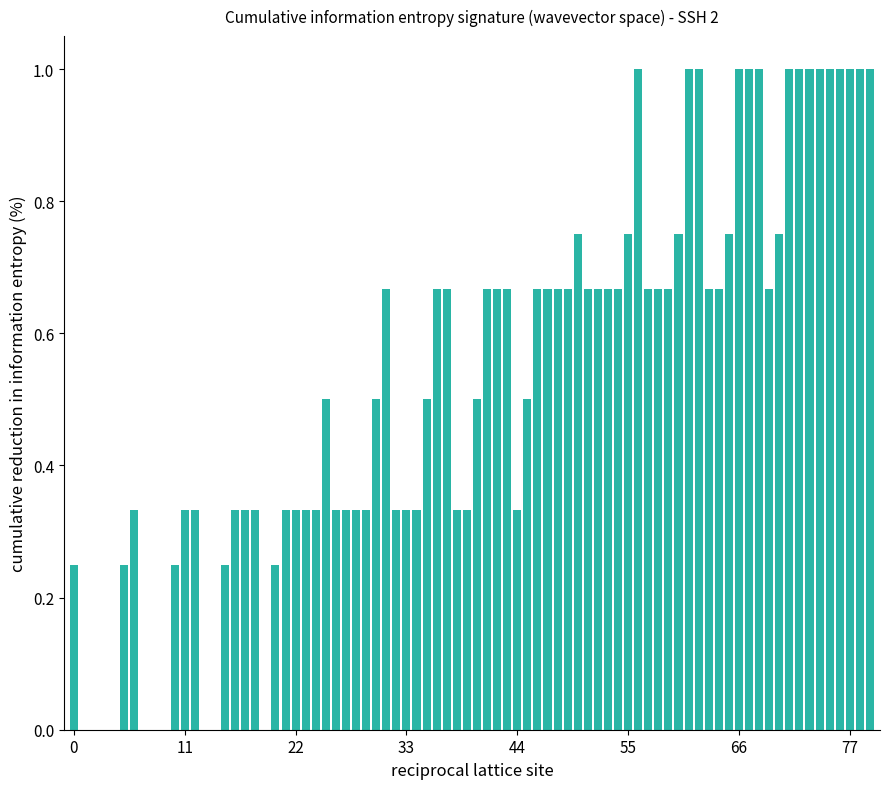

Count the number of data series in this chart.

1